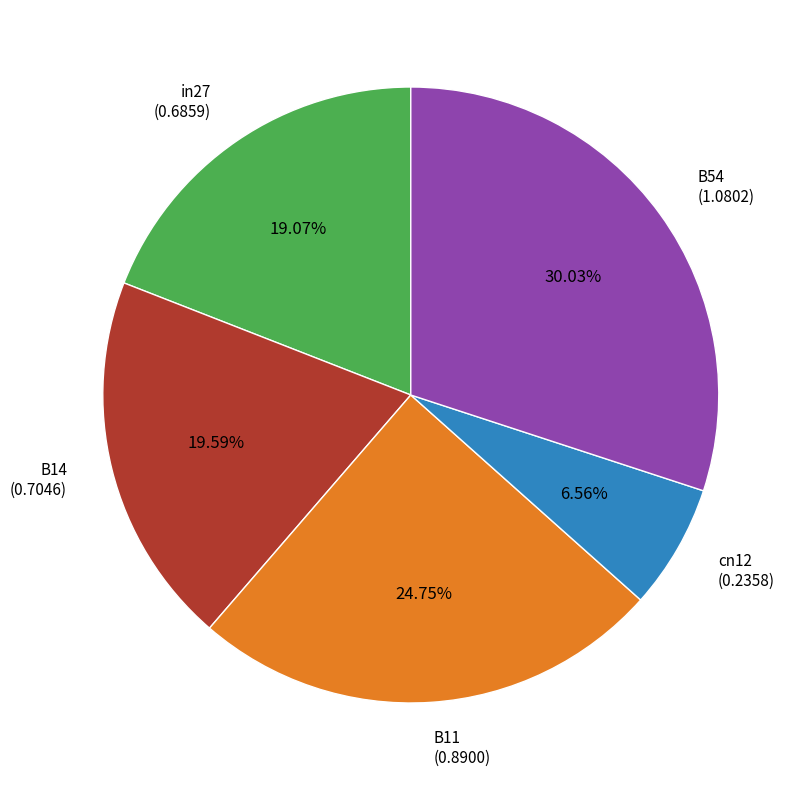

How many segments does this pie chart have?

5